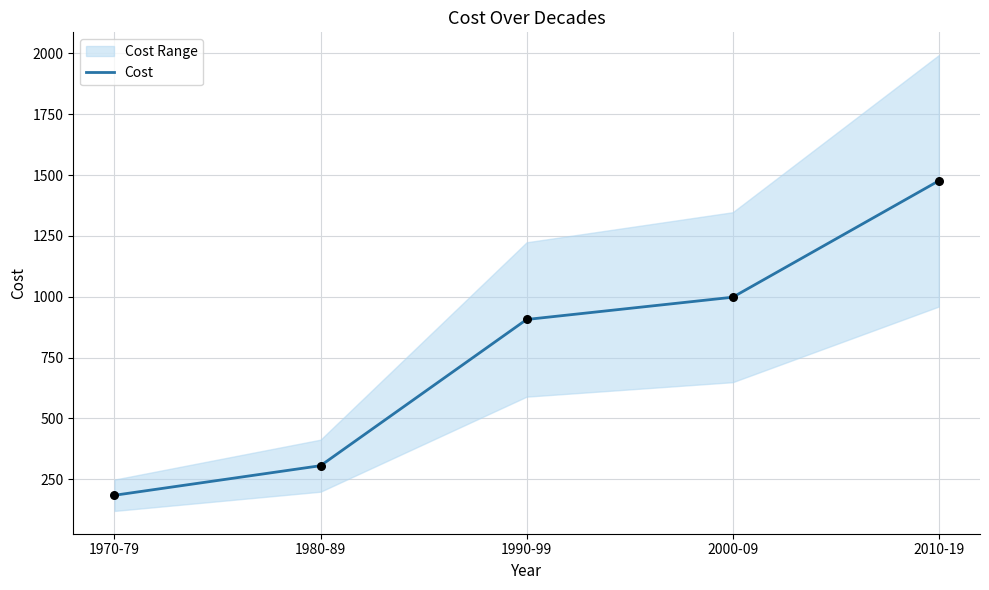

Between 2000-09 and 1970-79, which is larger?

2000-09